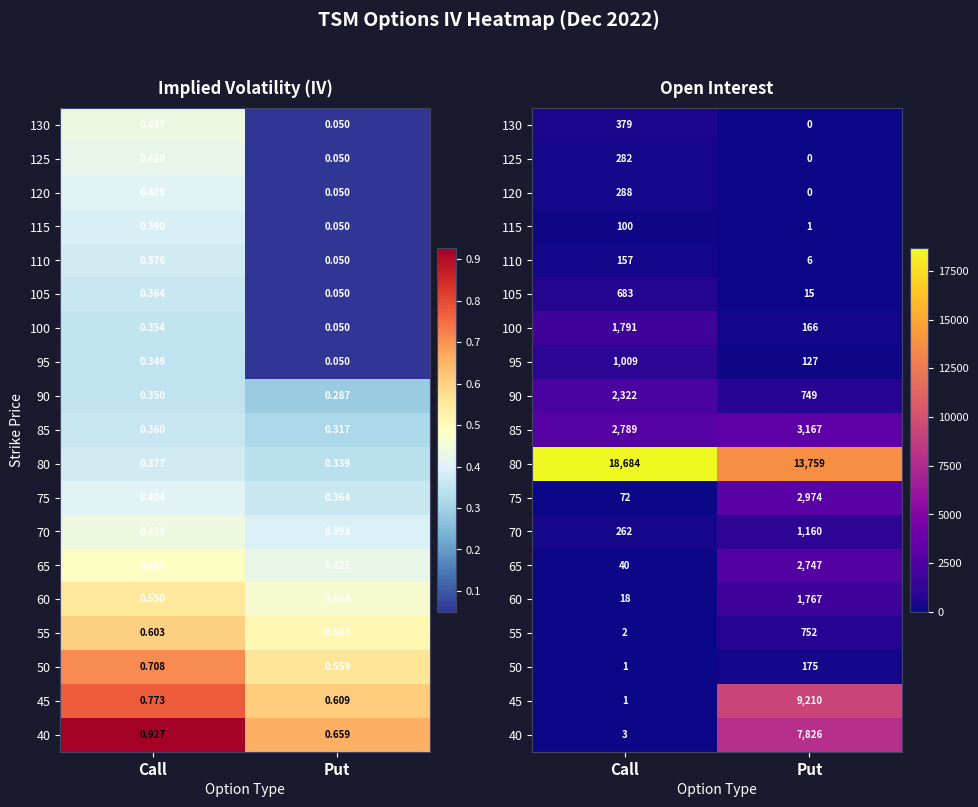

Between Put and Call, which is larger?

Call